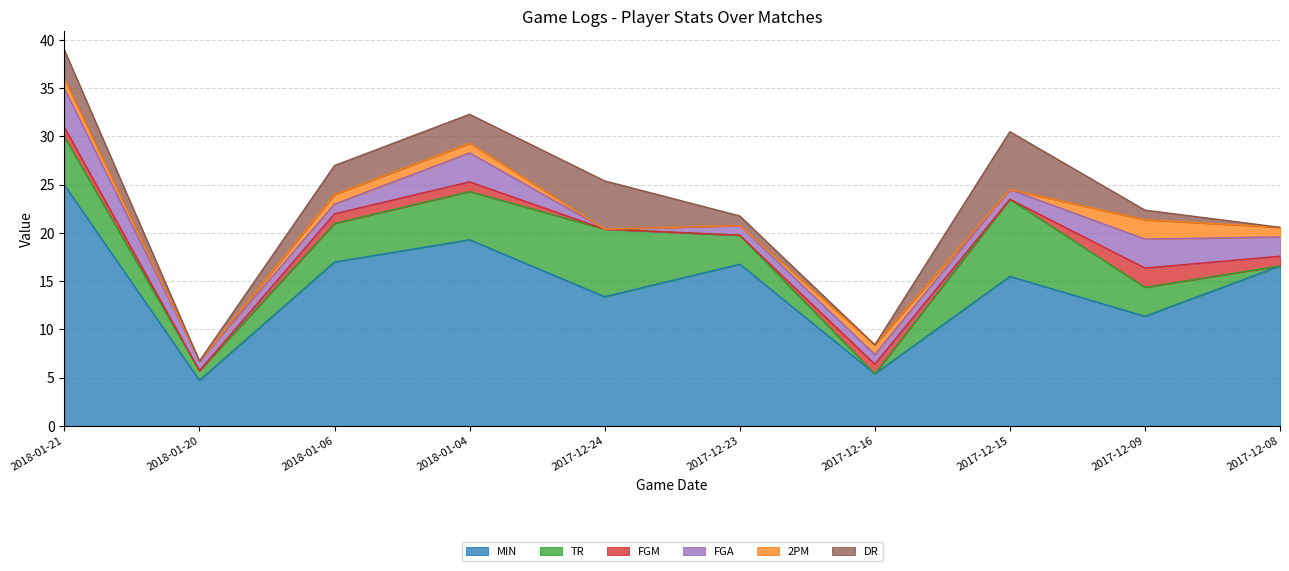

What is the sum of the TR values at 2018-01-06 and 2017-12-16?

4.0